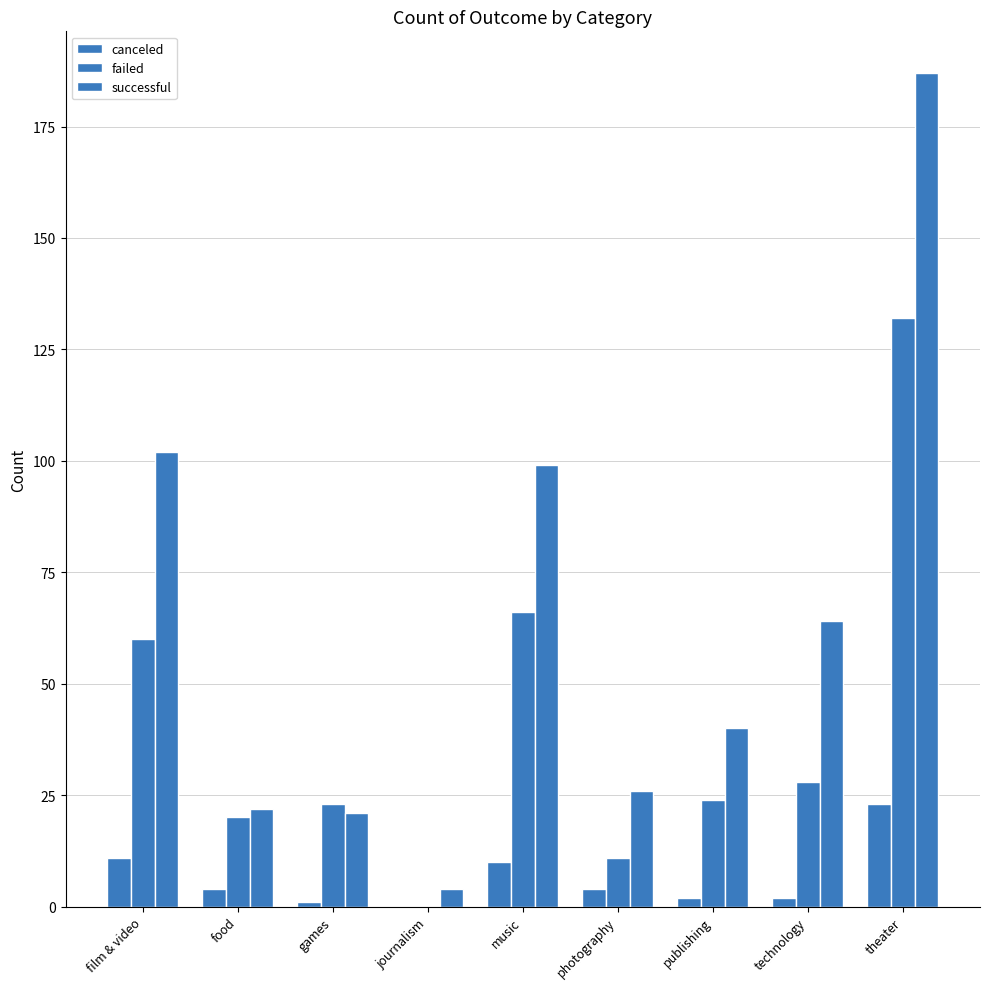

At which label is canceled closest to 11?

film & video